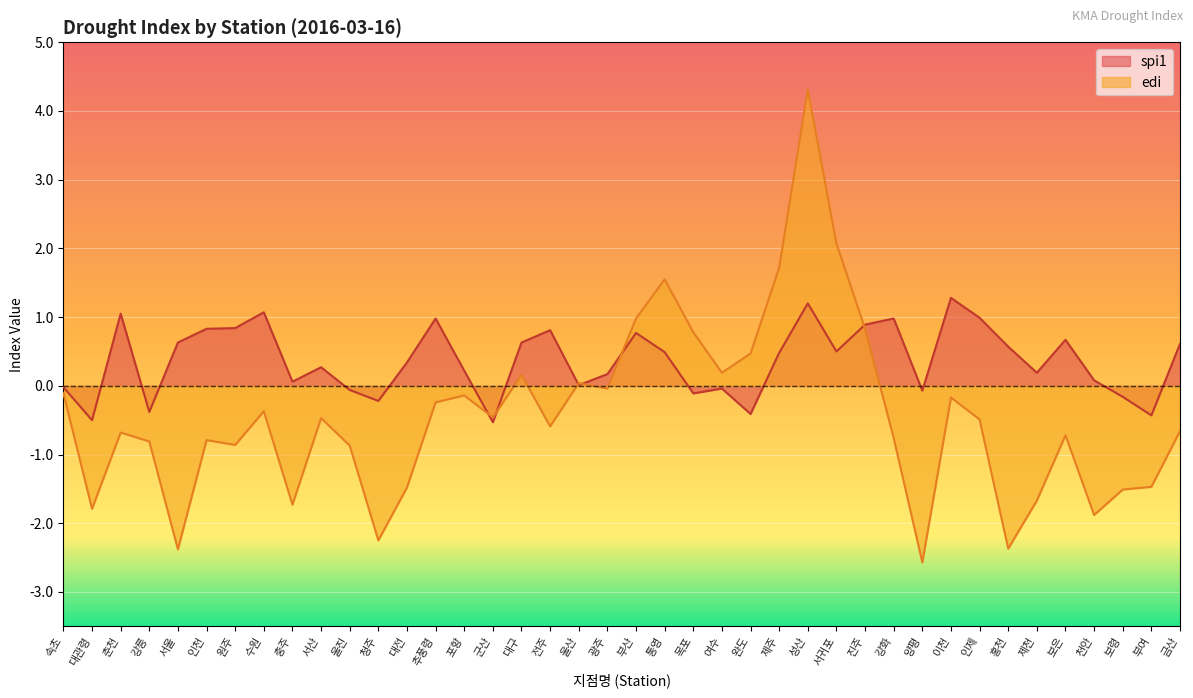

What is the label of the 7th point from the left?

원주